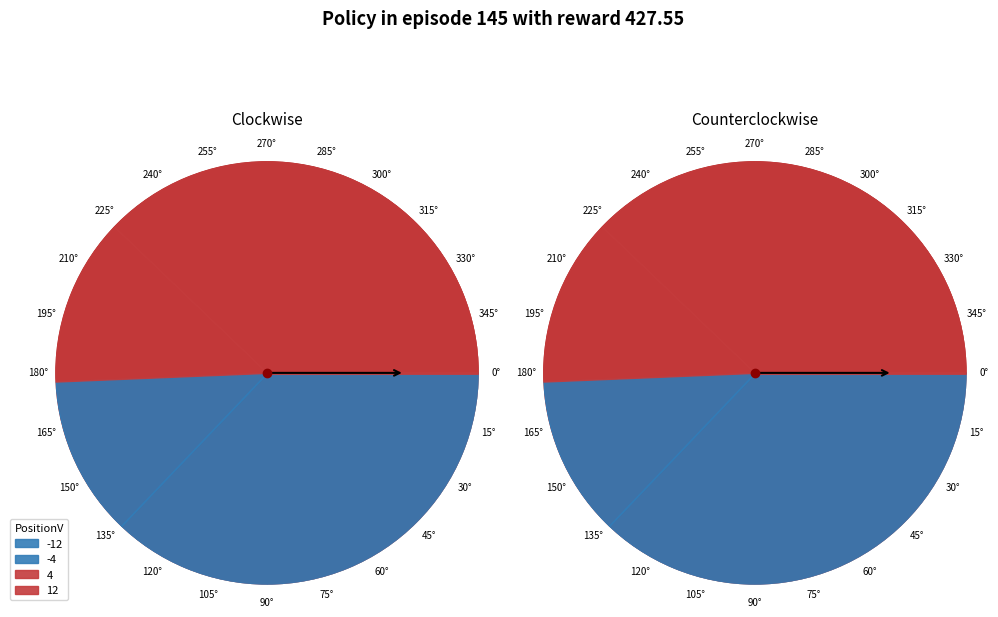

How many slices are in this pie chart?

4